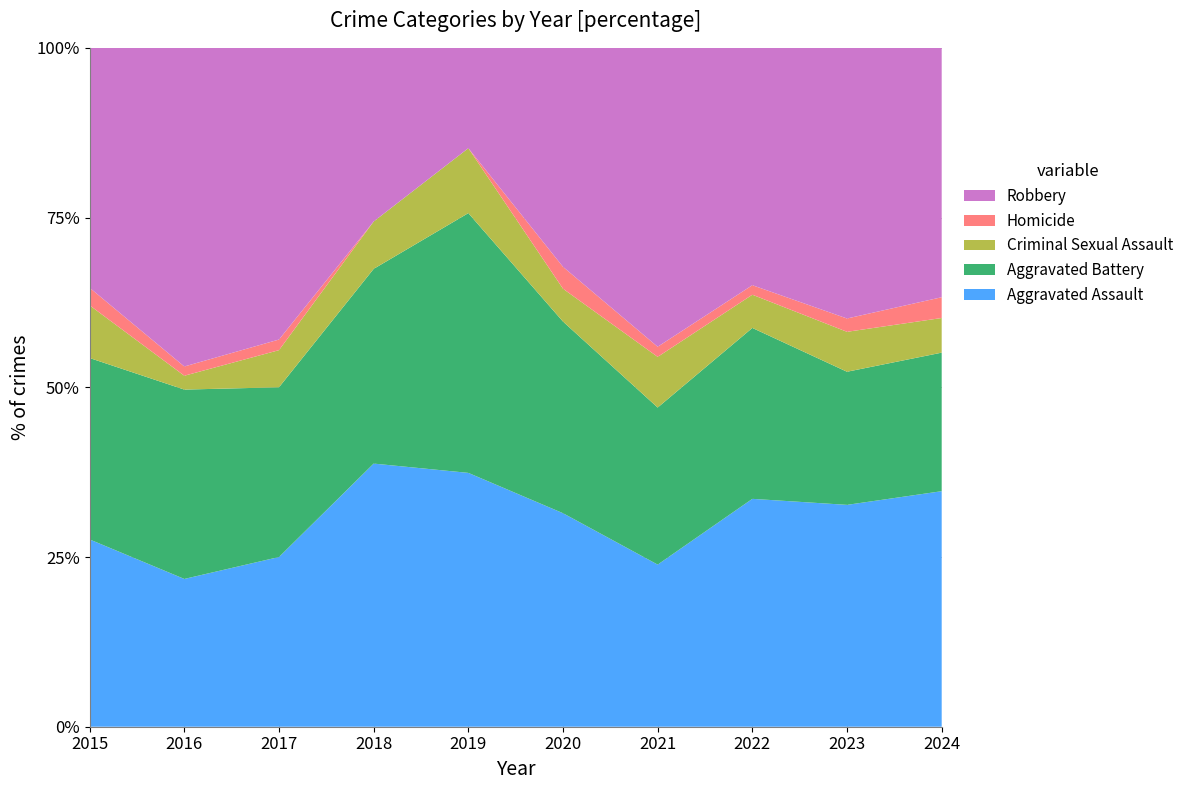

The value of Aggravated Assault at 2024 is 51.2. True or false?

False